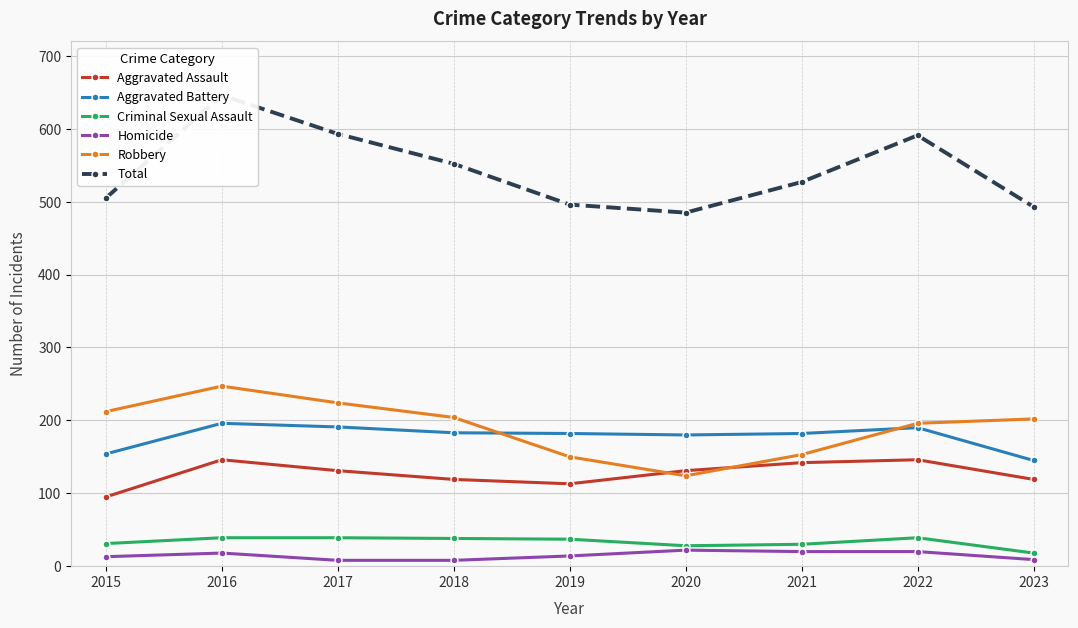

How many data points in Criminal Sexual Assault are less than 37?

4